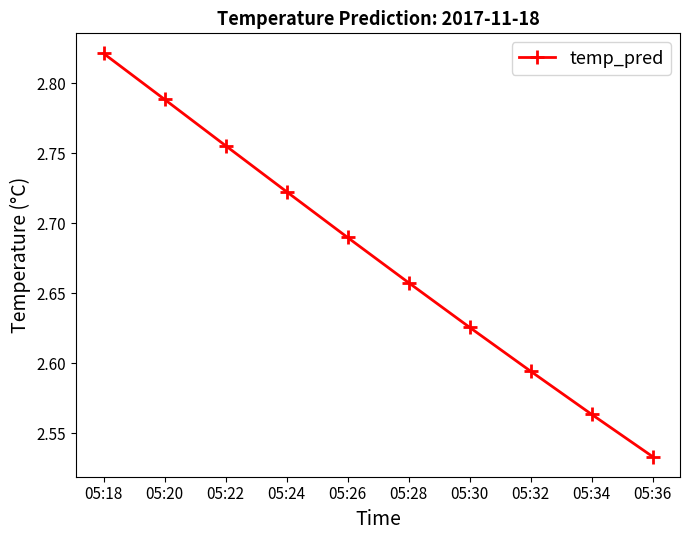

Count the values in the range 2 to 3.

10